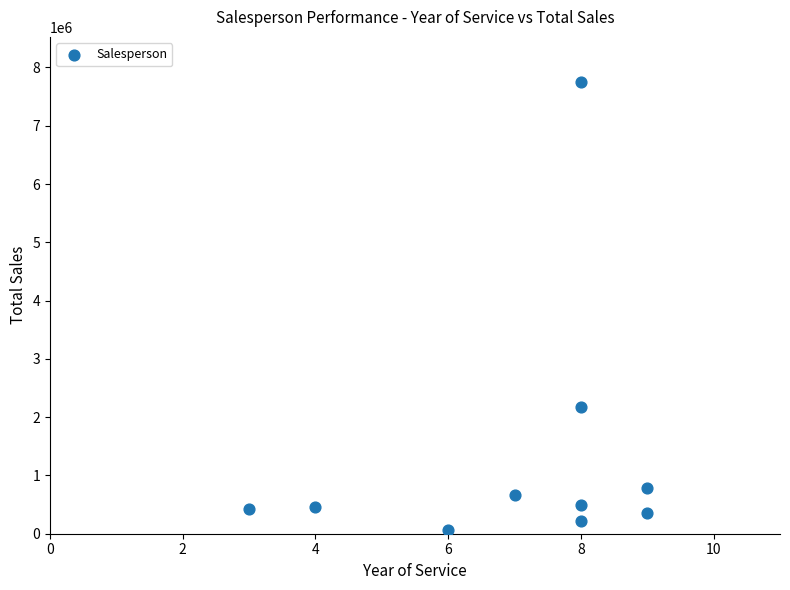

What Y value in the scatter plot is closest to 3903000?

2170000